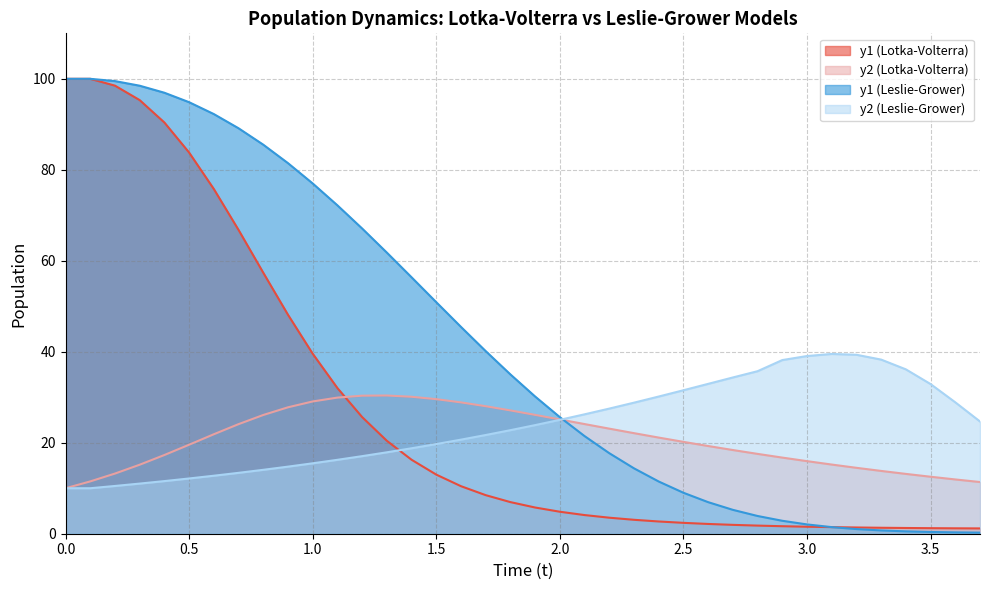

What is the maximum value shown in the chart?

100.0